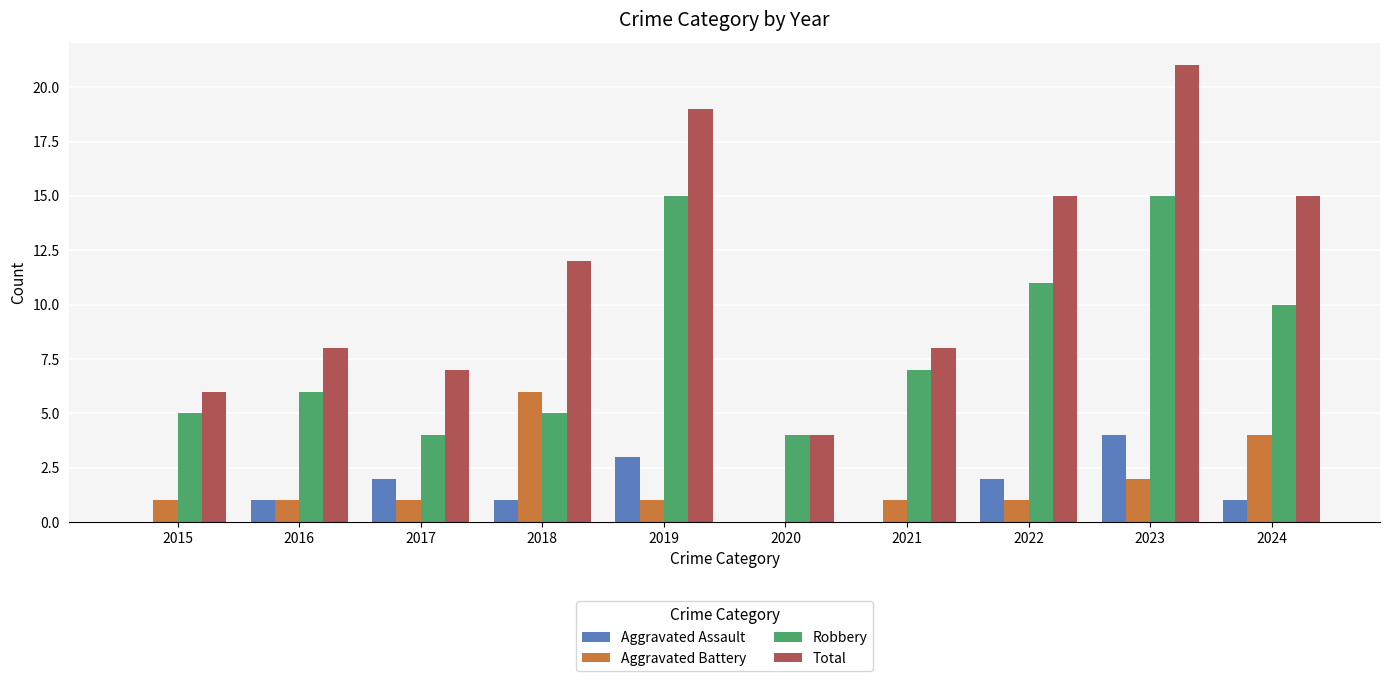

Which series has the largest range (max minus min)?

Total